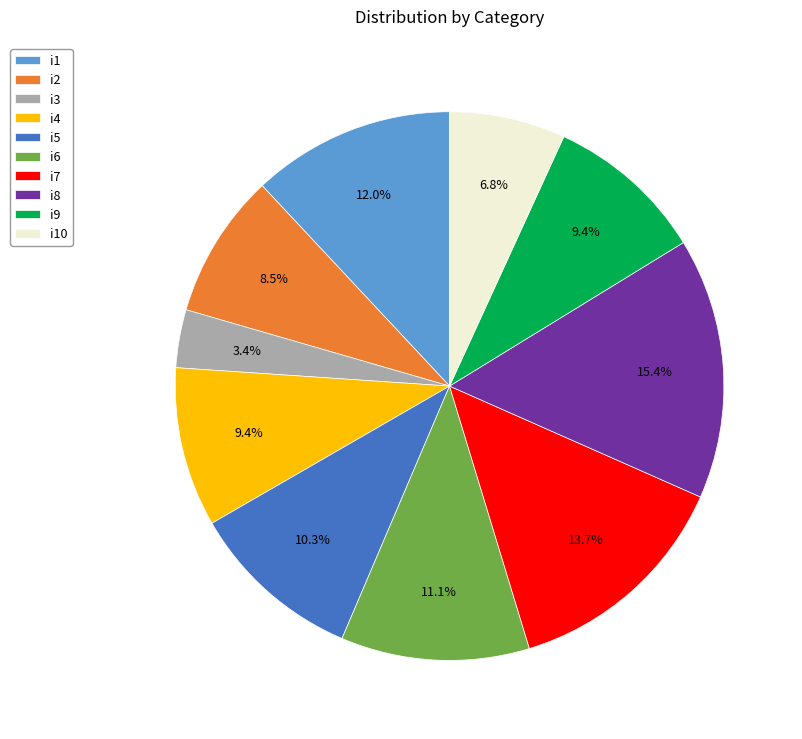

Does i4 account for over 50% of the chart?

No